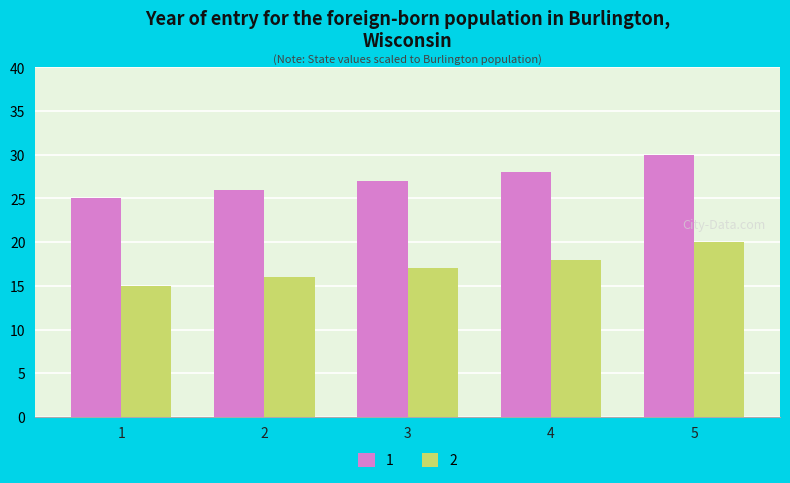

How many series are shown in this chart?

2